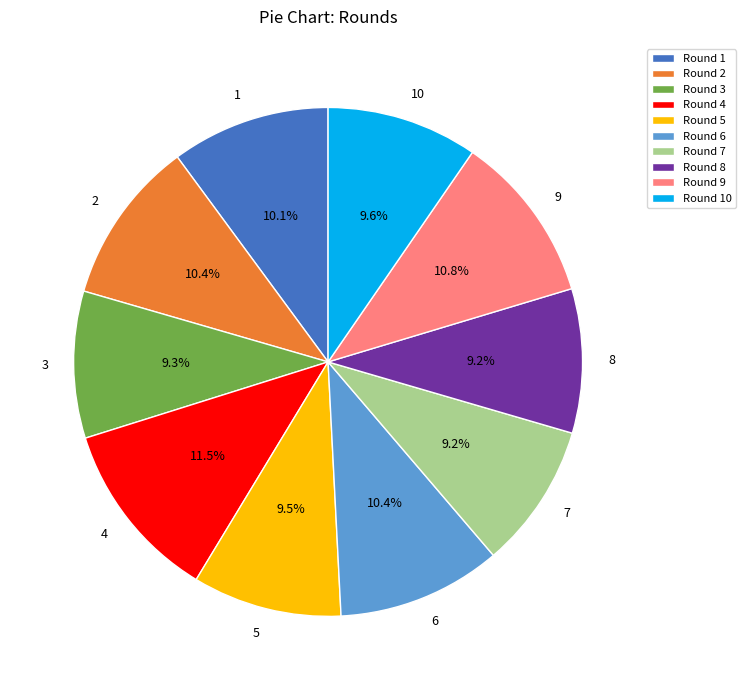

Does any single category account for the majority?

No